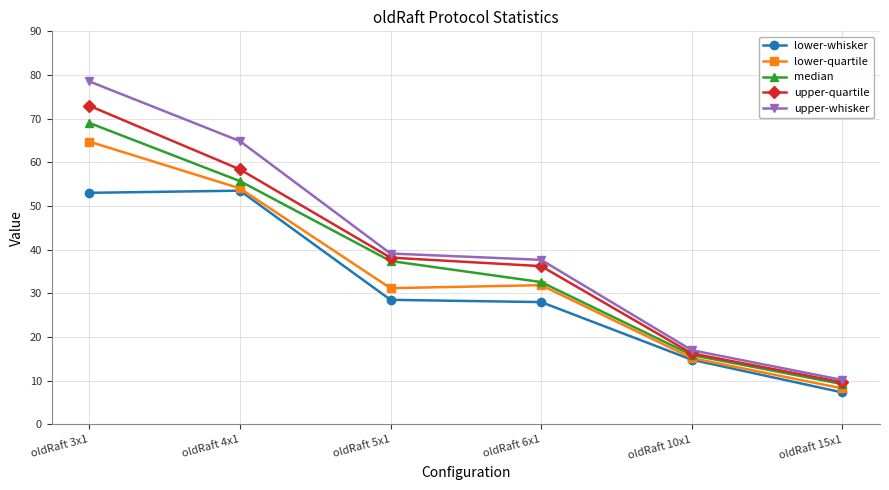

What is the label of the 2nd point from the right?

oldRaft 10x1